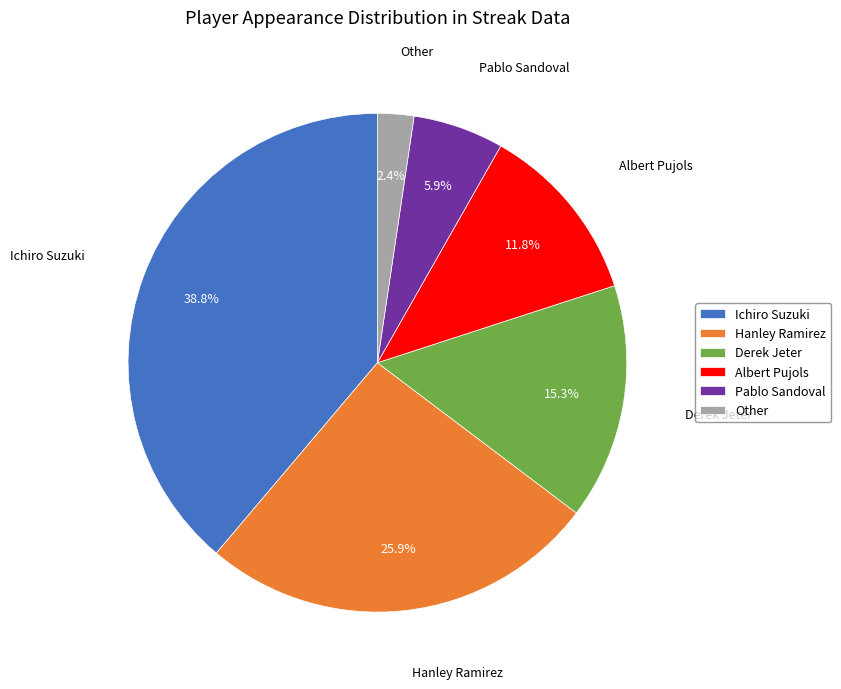

What percentage is the Albert Pujols slice, to the nearest percent?

12%